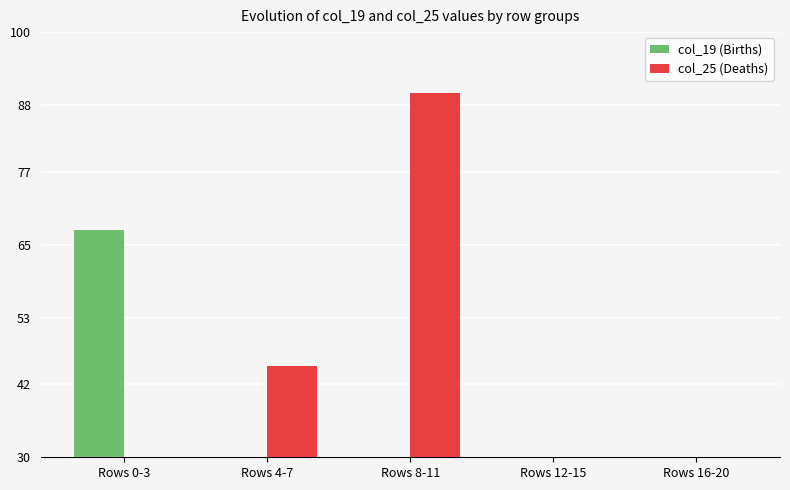

What is the total value across all series at Rows 4-7?

45.0